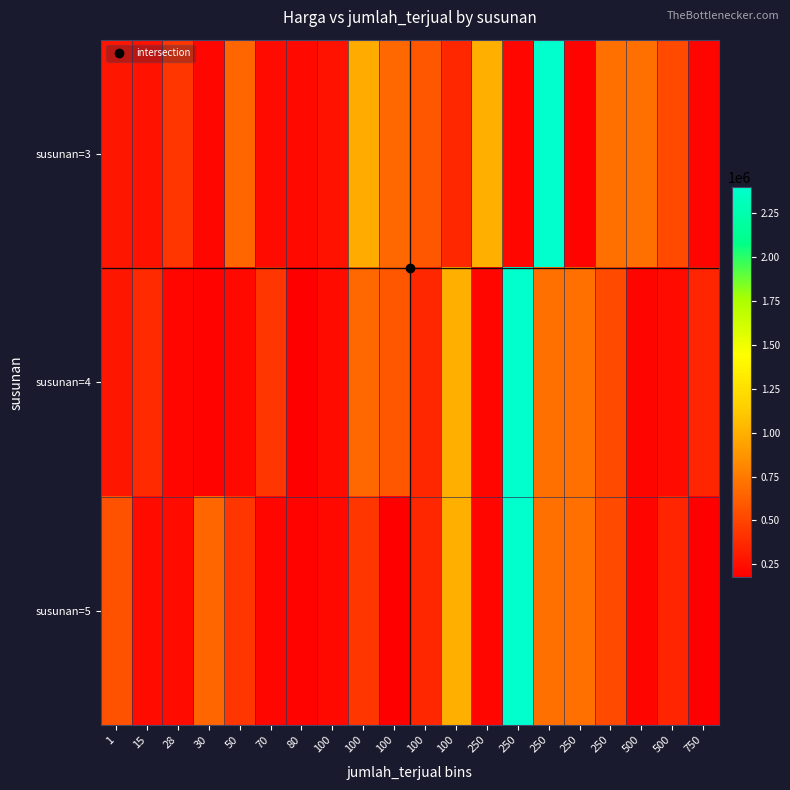

What is the greatest value displayed?

2399000